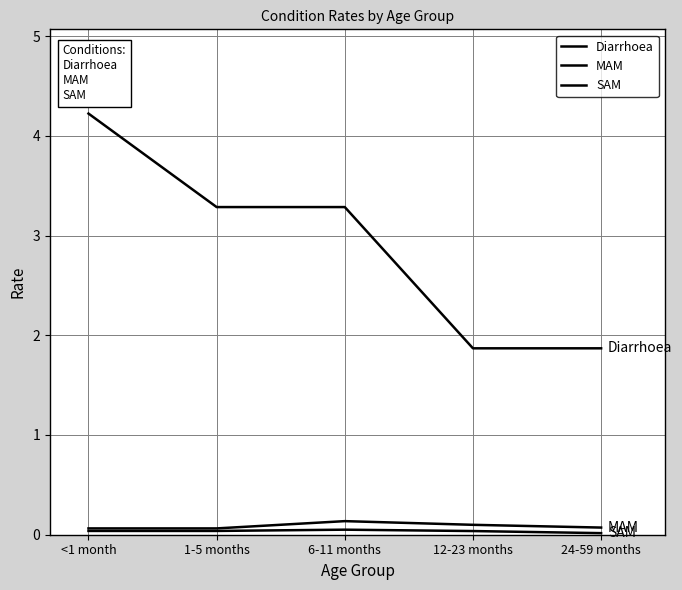

Is this an area chart (filled region under the line)?

No